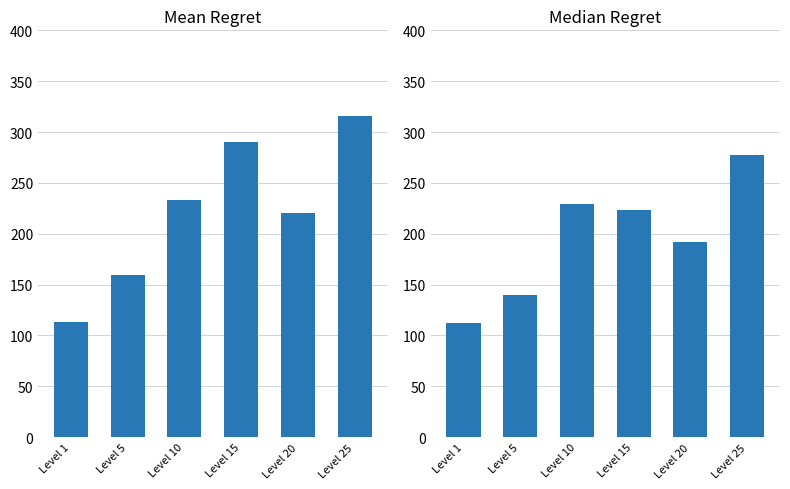

Which series has the largest total across all categories?

Mean Leve Gil